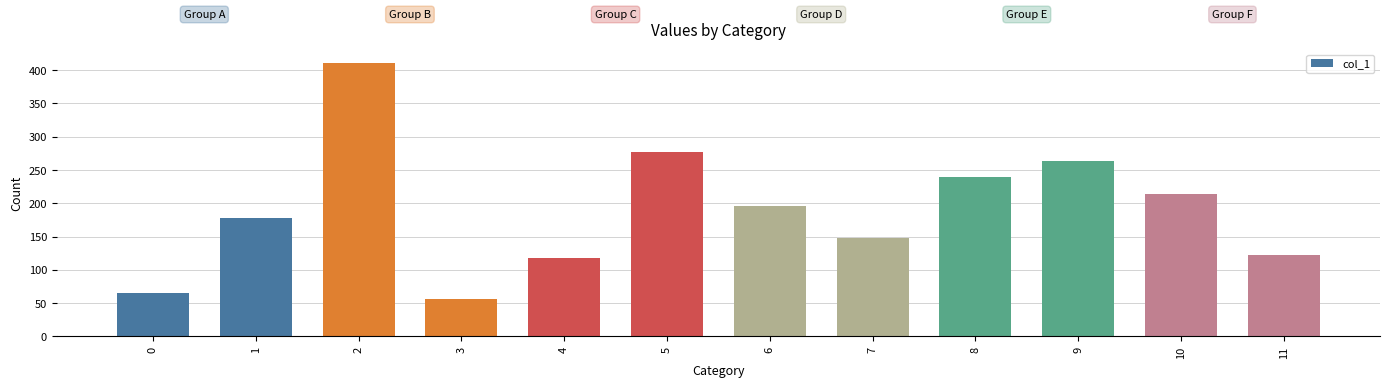

List the labels in order of value, smallest first.

3, 0, 4, 11, 7, 1, 6, 10, 8, 9, 5, 2